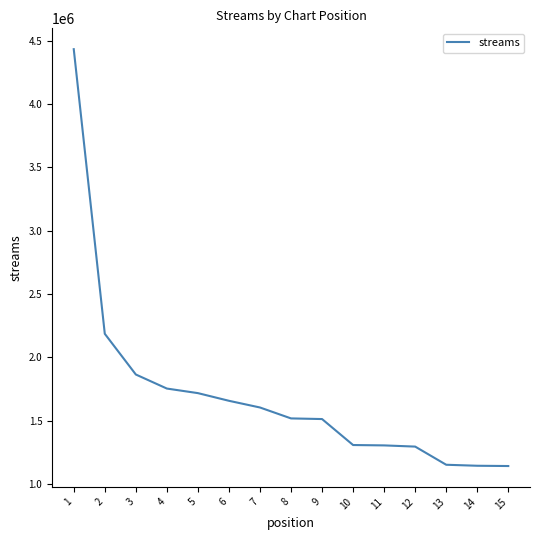

What is the difference between the values at 3 and 14?

720324